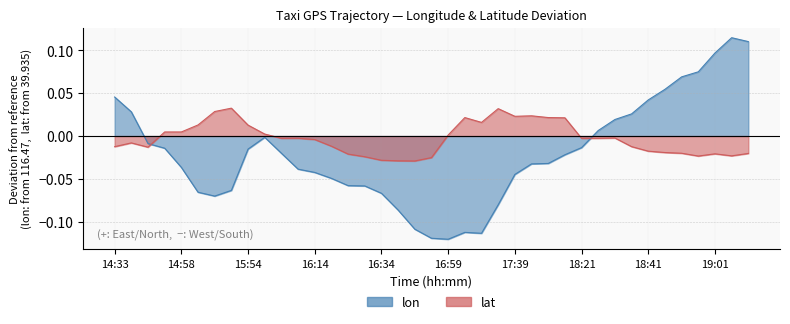

At which label is lon closest to 0?

15:59